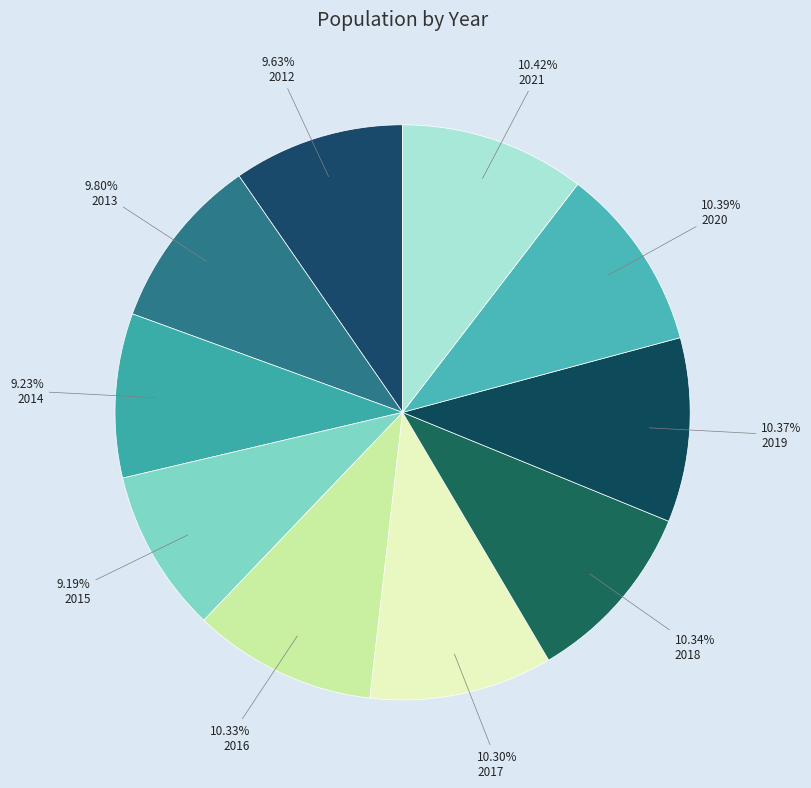

Is 2013 the majority of the pie?

No